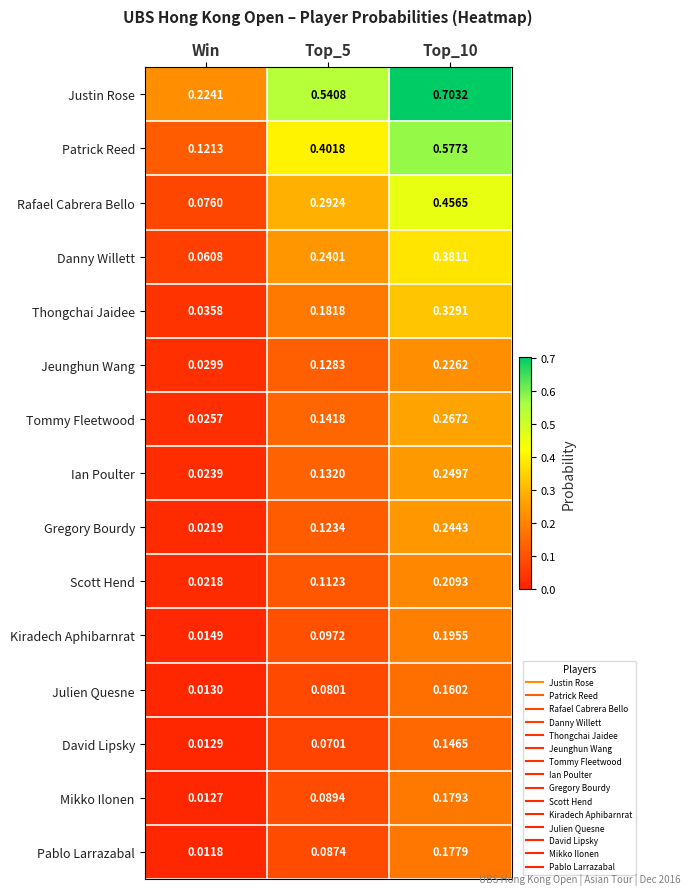

What is the total value across all series at Top_10?

4.5